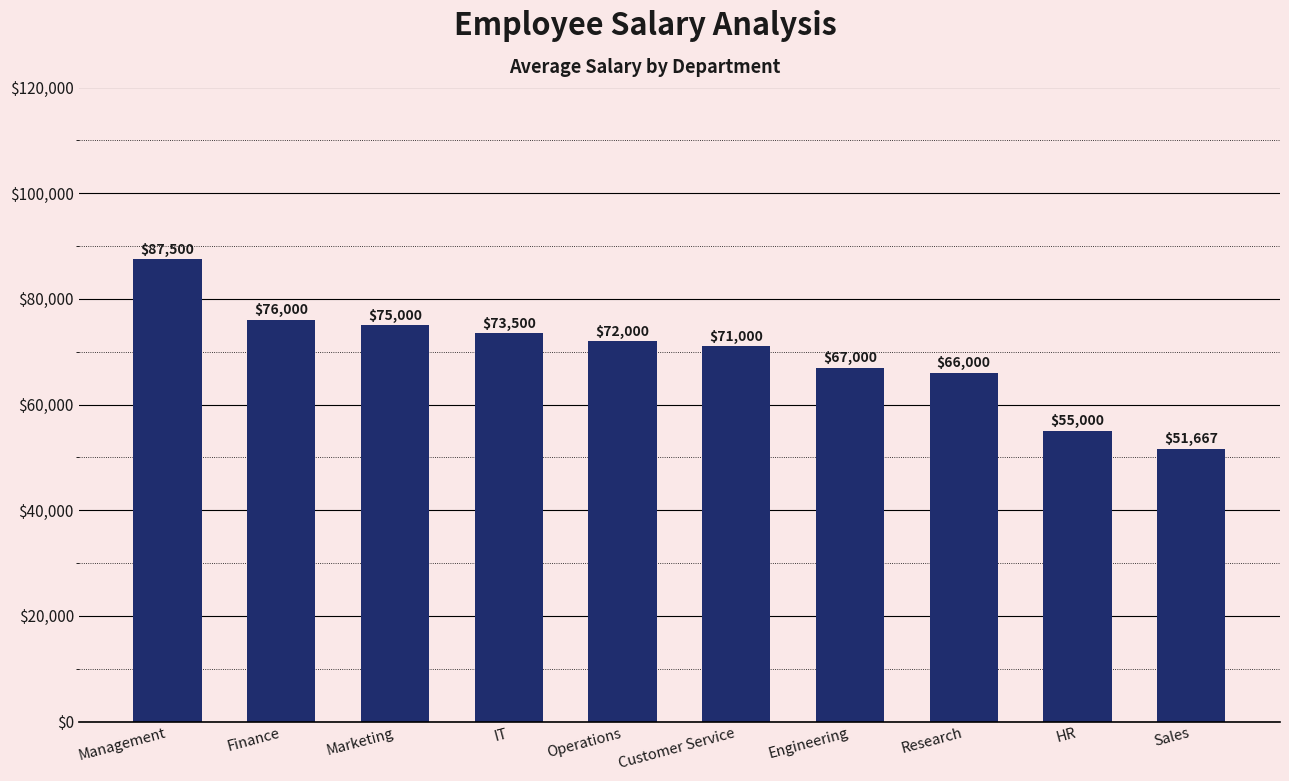

At which label is the value closest to 69583?

Customer Service